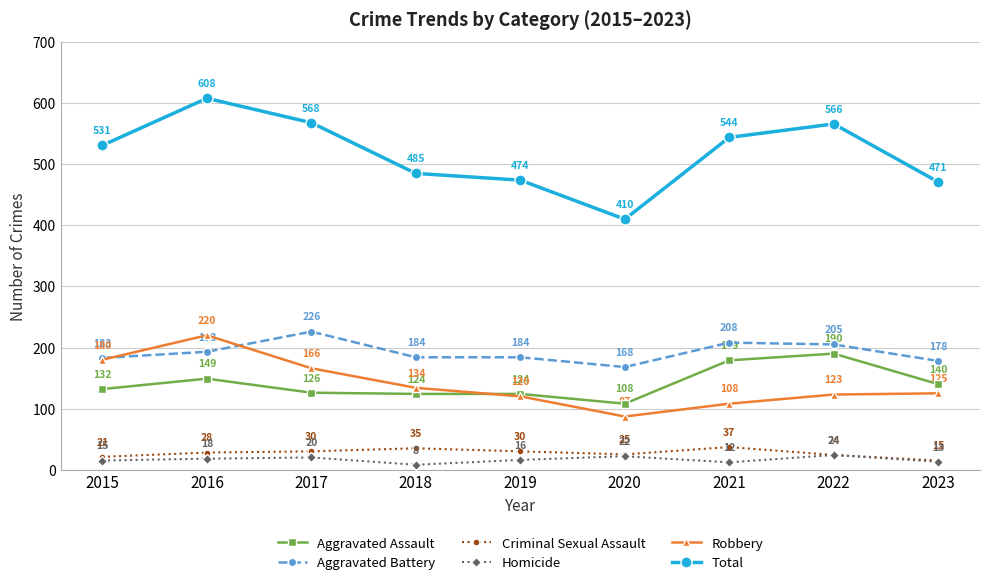

Is the value of Aggravated Battery at 2021 greater than the value of Criminal Sexual Assault at 2015?

Yes